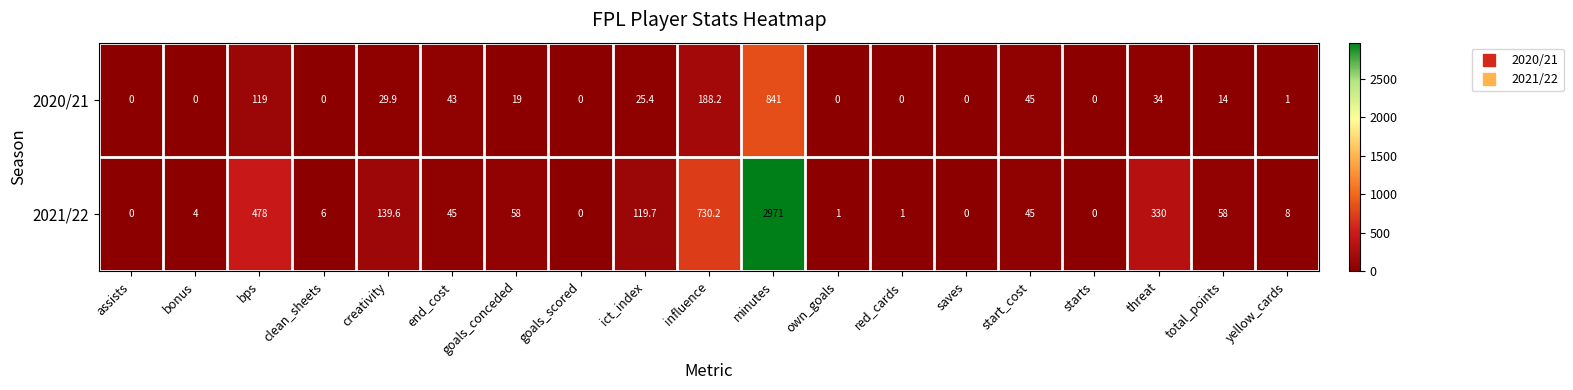

What is the difference between the second highest and minimum values in the 2020/21 series?

188.2